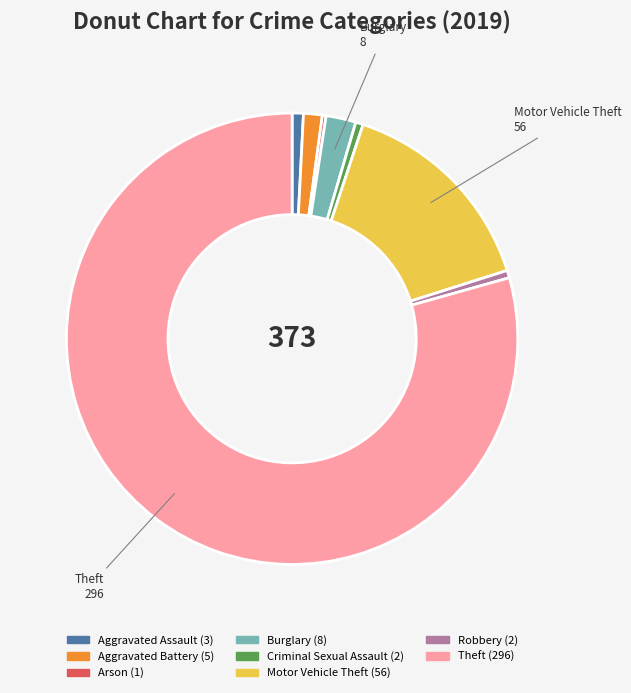

Which has a higher value, Theft or Motor Vehicle Theft?

Theft